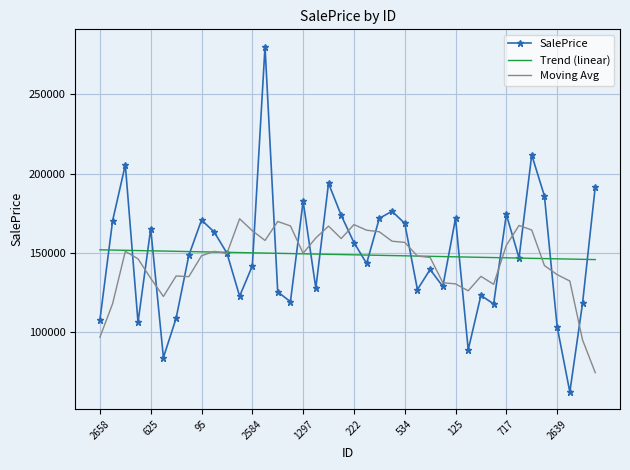

List the series in order of their peak value, highest first.

SalePrice, Moving Avg, Trend (linear)